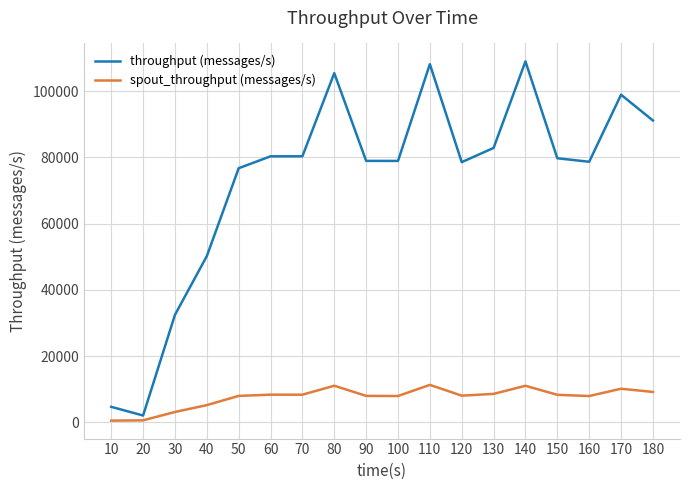

What is the highest value of the throughput (messages/s) series?

108989